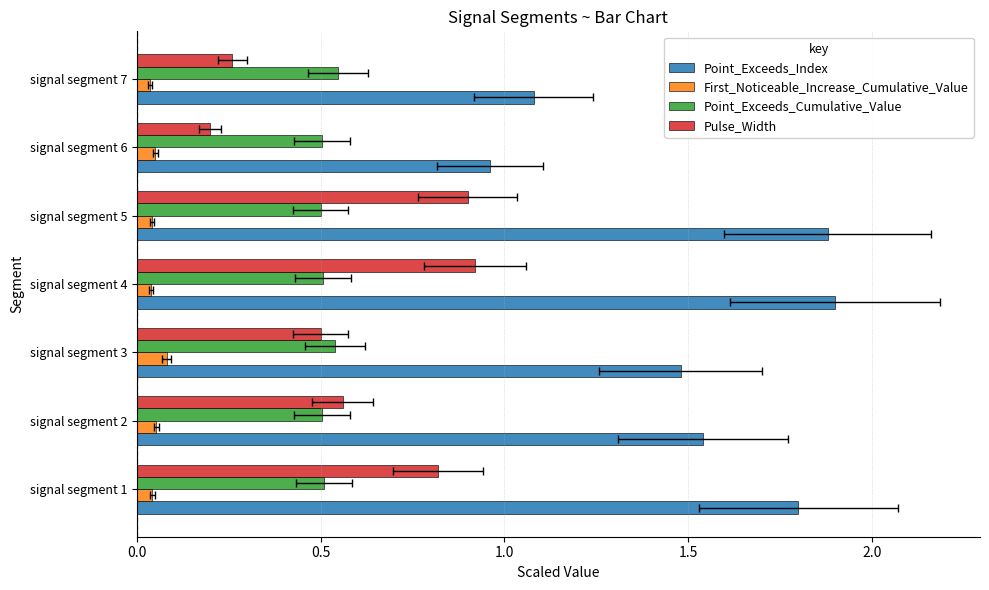

True or false: Point_Exceeds_Index has a value of 1.8 at signal segment 1.

True